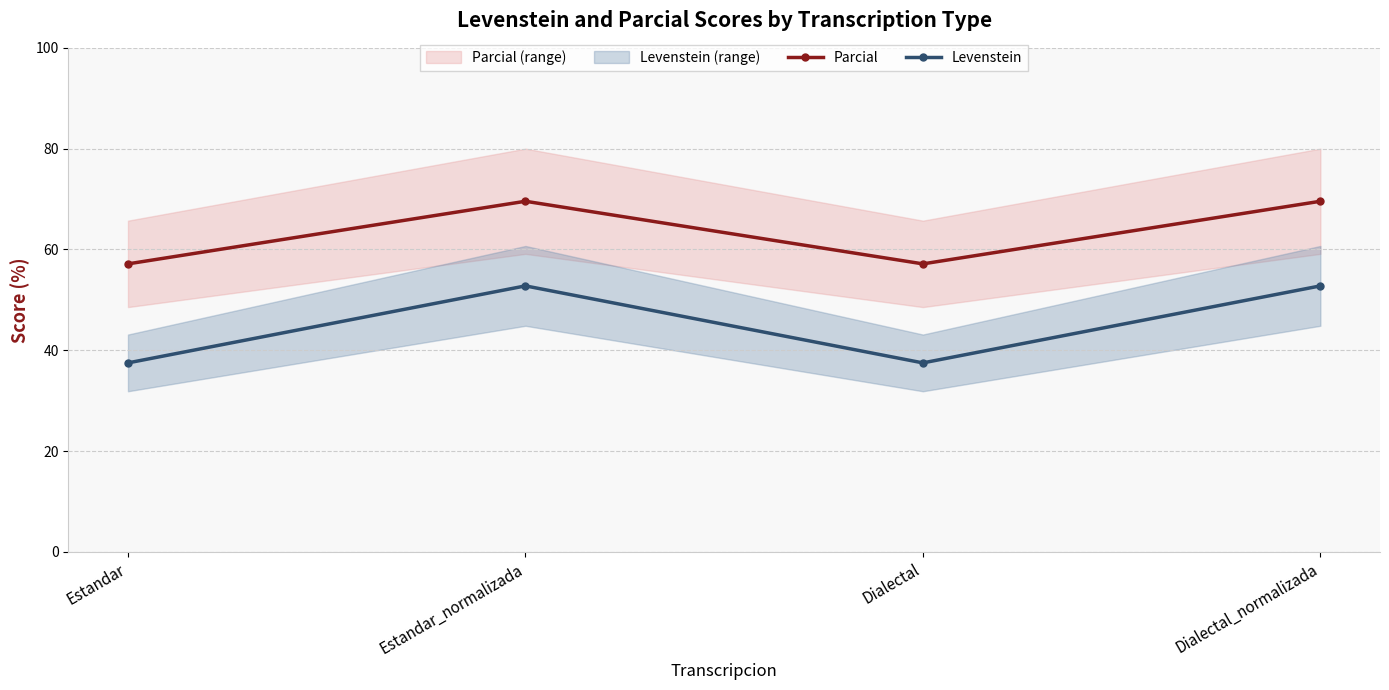

True or false: Levenstein has a value of 37.5 at Dialectal.

True